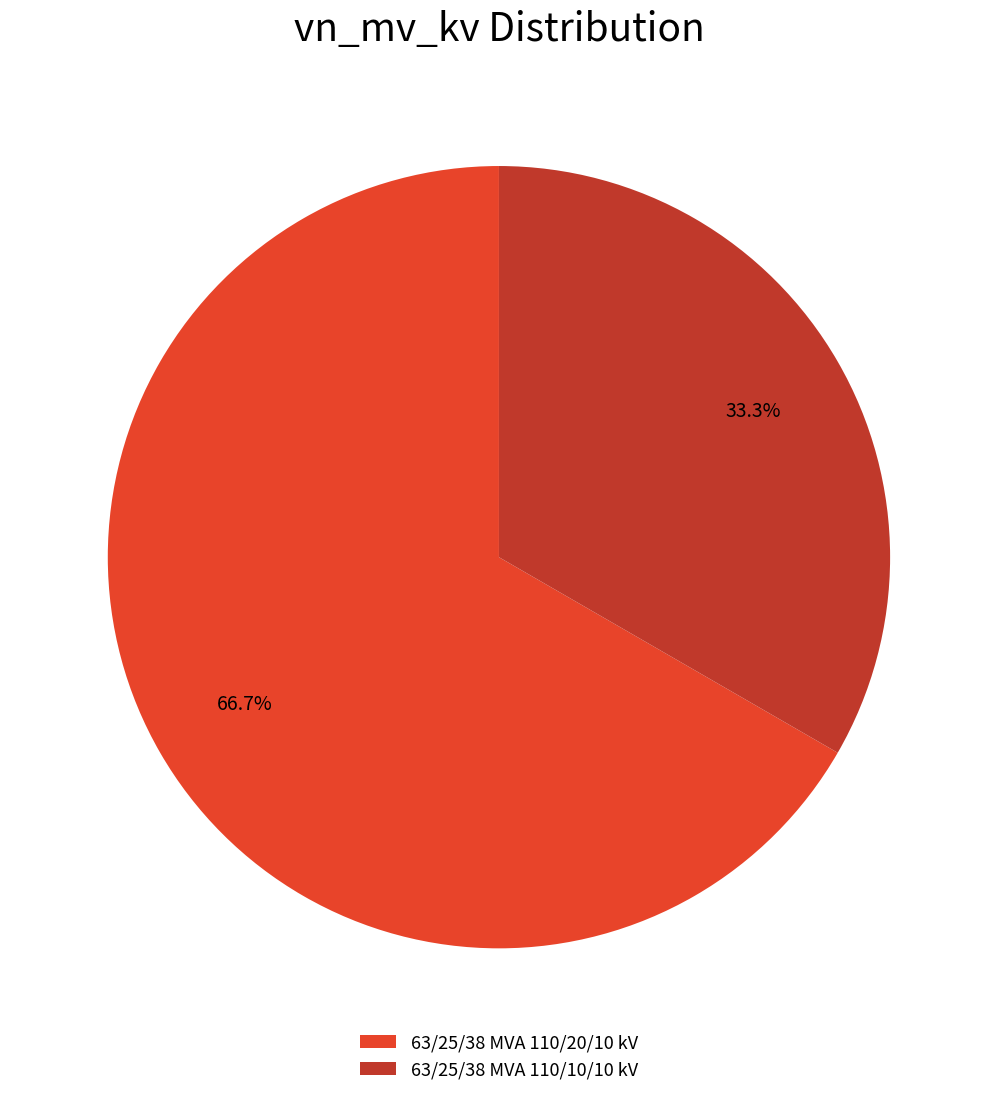

To the nearest percent, what is the average slice percentage?

50%